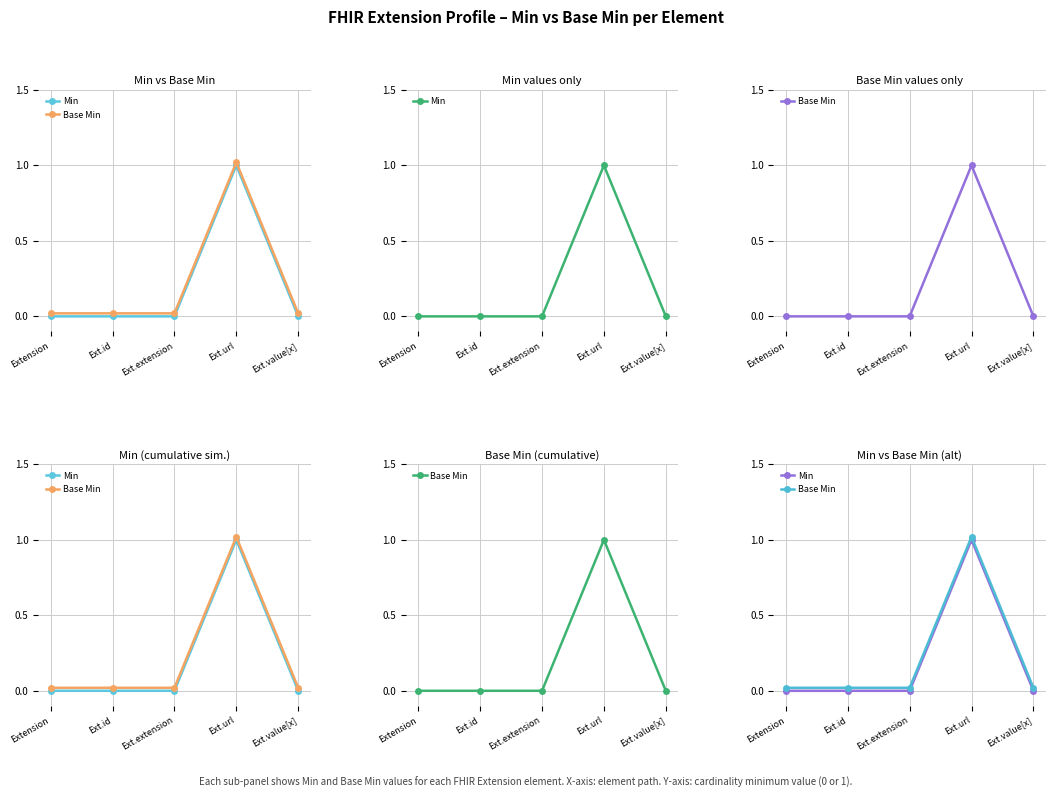

Reading left to right, list all the values displayed in this chart.

Min: 0.0	0.0	0.0	1.0	0.0
Base Min: 0.0	0.0	0.0	1.0	0.0